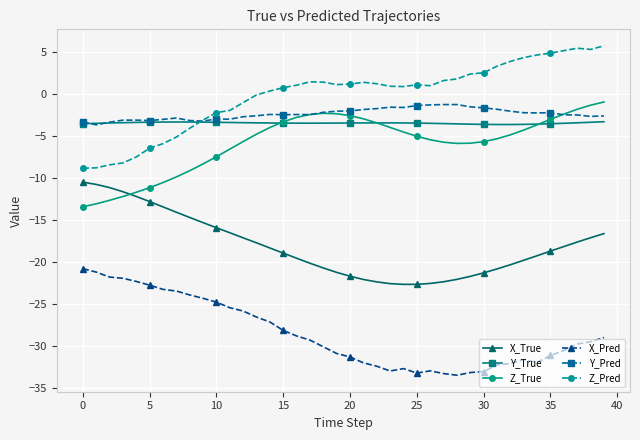

What is the smallest value displayed?

-33.5